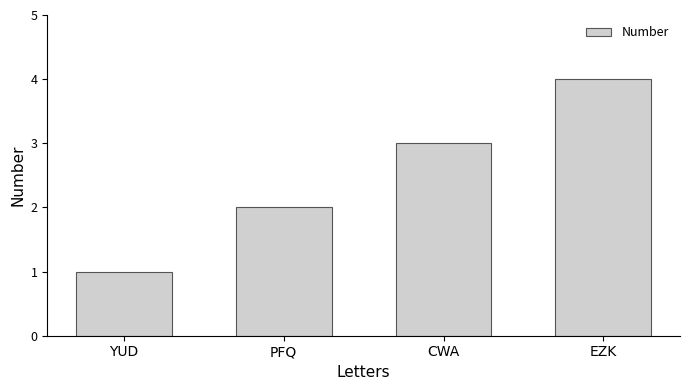

Is it true that the value at CWA is 3?

True